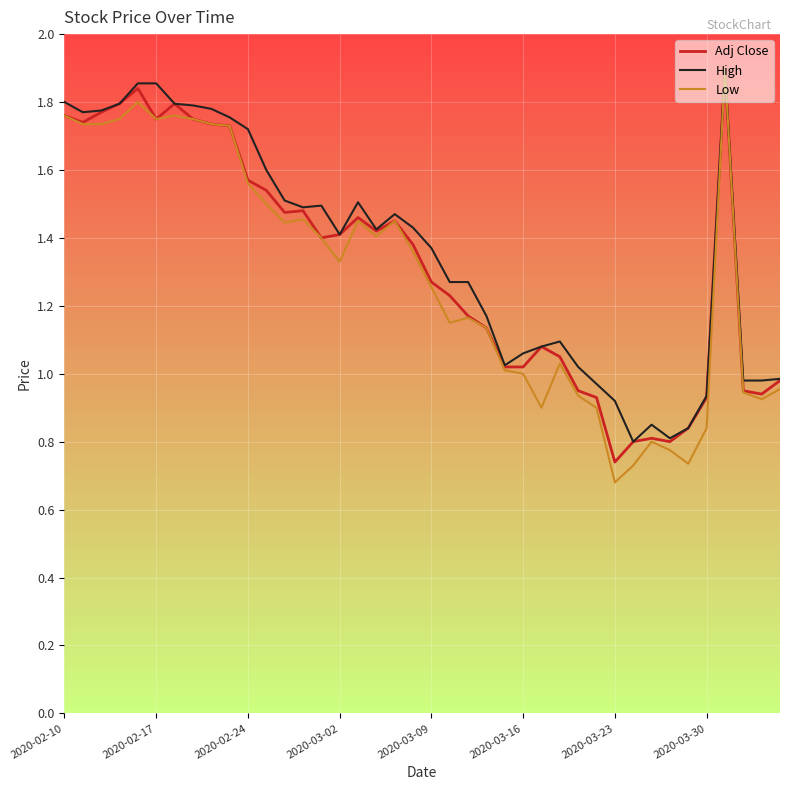

Which series has the largest range (max minus min)?

Low